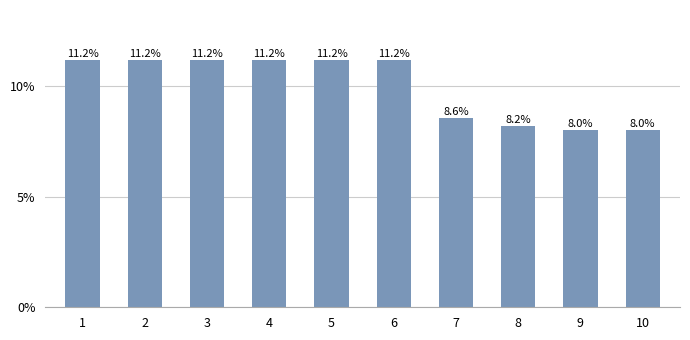

Are the bars horizontal?

No